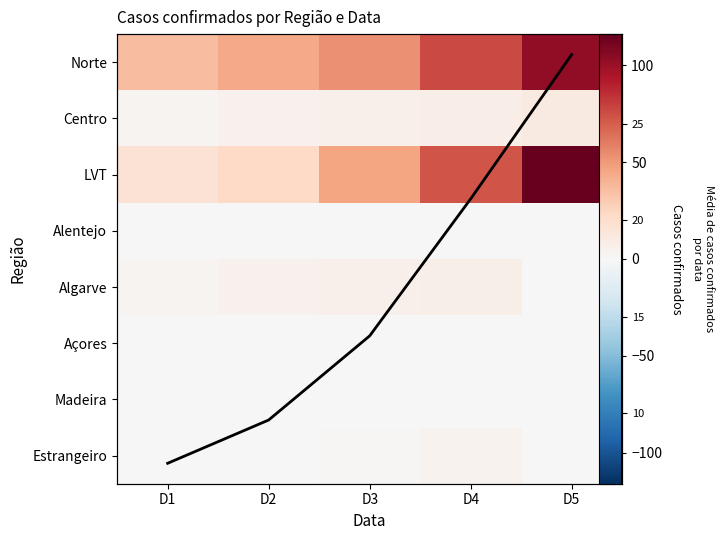

Which has a higher value, D4 or D1?

D4